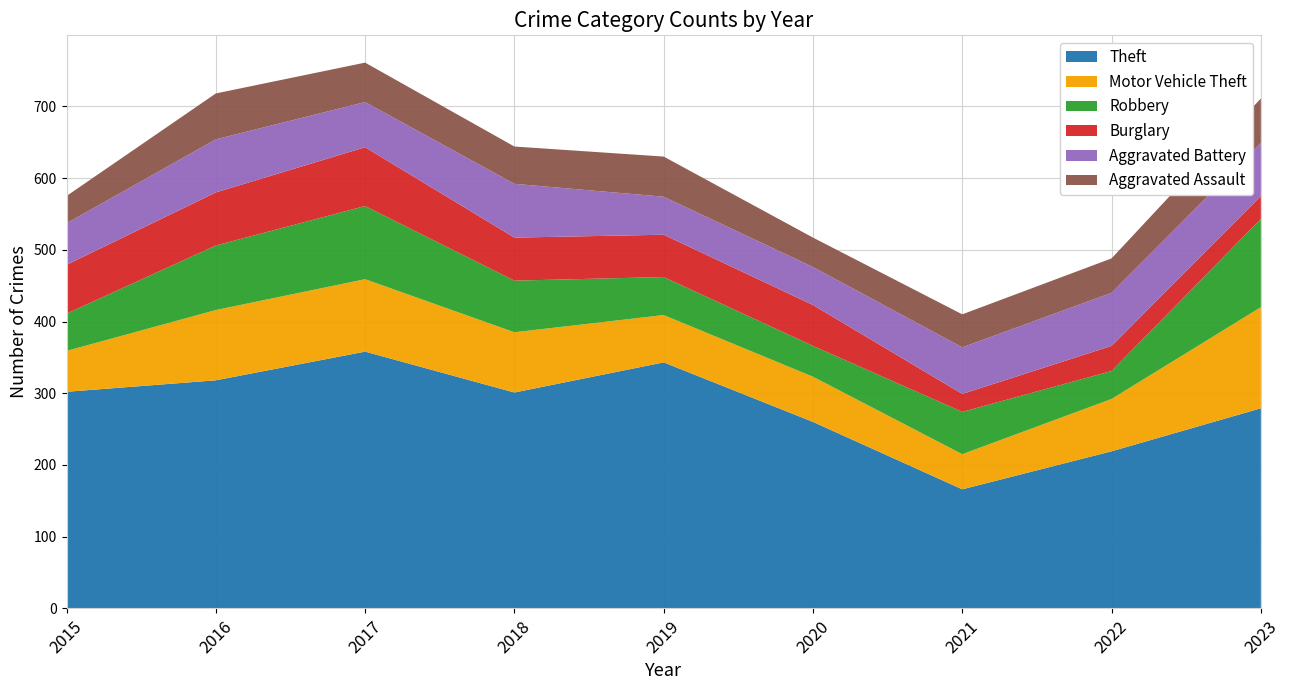

Reading left to right, what are all the values shown in this chart?

Theft: 2015=302	2016=318	2017=358	2018=301	2019=343	2020=260	2021=166	2022=219	2023=279
Motor Vehicle Theft: 2015=57	2016=98	2017=101	2018=84	2019=66	2020=63	2021=49	2022=73	2023=141
Robbery: 2015=52	2016=90	2017=102	2018=72	2019=53	2020=43	2021=59	2022=39	2023=123
Burglary: 2015=68	2016=74	2017=82	2018=60	2019=59	2020=57	2021=25	2022=35	2023=32
Aggravated Battery: 2015=58	2016=74	2017=63	2018=75	2019=53	2020=53	2021=65	2022=74	2023=74
Aggravated Assault: 2015=38	2016=64	2017=55	2018=52	2019=56	2020=41	2021=46	2022=48	2023=62